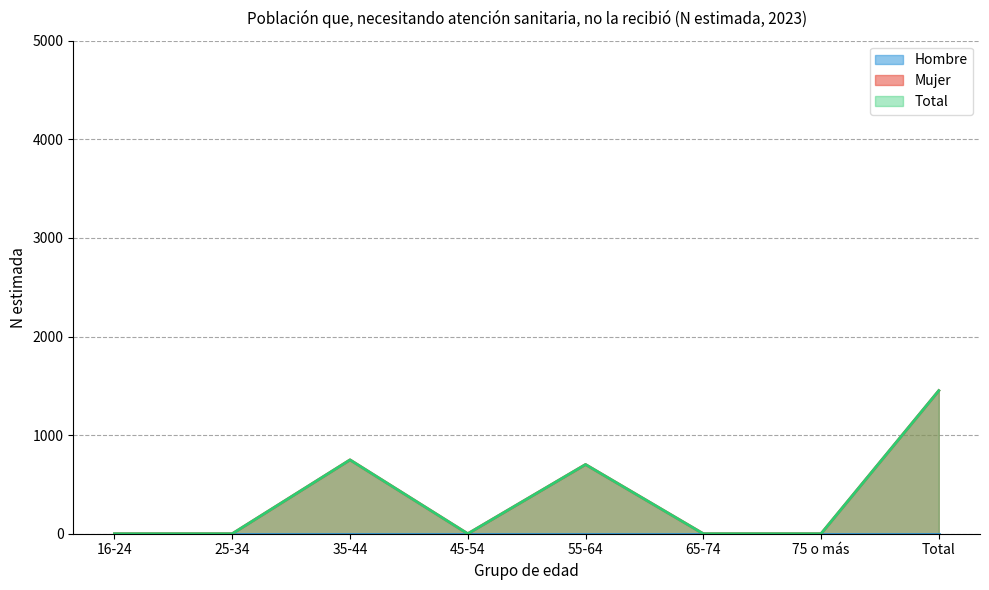

True or false: Total and Mujer cross at least once.

False